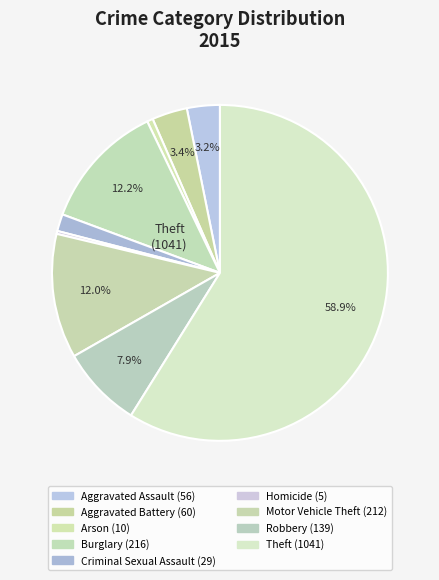

How many segments does this pie chart have?

9